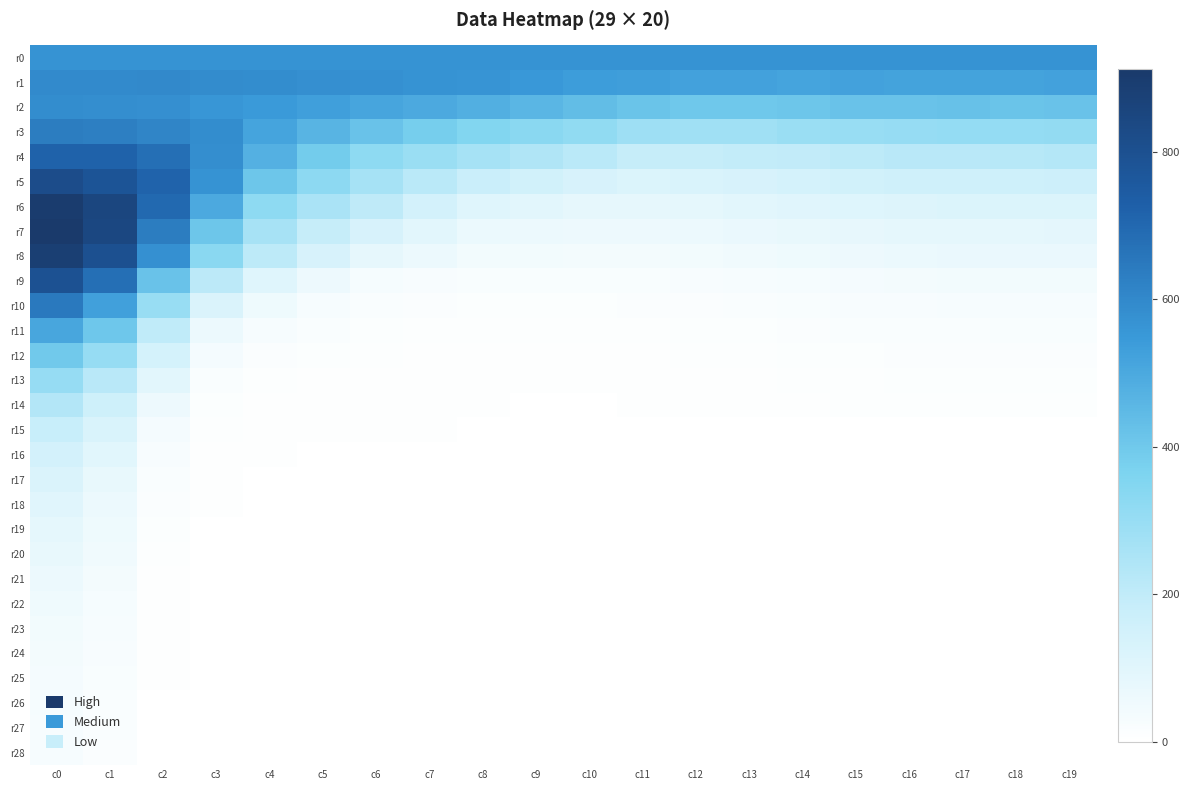

Reading right to left, transcribe all the data shown in this chart.

r0: c19=570	c18=570	c17=570	c16=570	c15=570	c14=570	c13=570	c12=570	c11=570	c10=570	c9=570	c8=570	c7=570	c6=570	c5=570	c4=570	c3=570	c2=570	c1=570	c0=570
r1: c19=523	c18=520	c17=520	c16=520	c15=523	c14=517	c13=523	c12=523	c11=532	c10=536	c9=550	c8=564	c7=570	c6=577	c5=581	c4=586	c3=589	c2=599	c1=593	c0=593
r2: c19=418	c18=417	c17=421	c16=420	c15=420	c14=409	c13=403	c12=400	c11=415	c10=437	c9=458	c8=481	c7=497	c6=513	c5=531	c4=549	c3=559	c2=578	c1=584	c0=587
r3: c19=311	c18=310	c17=307	c16=306	c15=299	c14=293	c13=280	c12=279	c11=282	c10=316	c9=334	c8=353	c7=385	c6=419	c5=465	c4=515	c3=587	c2=613	c1=631	c0=635
r4: c19=231	c18=223	c17=221	c16=218	c15=209	c14=199	c13=194	c12=186	c11=188	c10=214	c9=239	c8=266	c7=293	c6=323	c5=392	c4=476	c3=582	c2=681	c1=719	c0=719
r5: c19=166	c18=164	c17=160	c16=160	c15=150	c14=140	c13=135	c12=127	c11=121	c10=132	c9=153	c8=178	c7=217	c6=265	c5=328	c4=407	c3=570	c2=715	c1=784	c0=819
r6: c19=120	c18=119	c17=119	c16=113	c15=107	c14=101	c13=96	c12=88	c11=83	c10=85	c9=94	c8=105	c7=146	c6=204	c5=256	c4=321	c3=498	c2=699	c1=852	c0=900
r7: c19=92	c18=89	c17=88	c16=86	c15=81	c14=75	c13=68	c12=61	c11=58	c10=59	c9=62	c8=66	c7=94	c6=133	c5=186	c4=261	c3=410	c2=635	c1=845	c0=913
r8: c19=70	c18=69	c17=68	c16=65	c15=60	c14=56	c13=49	c12=44	c11=41	c10=41	c9=43	c8=45	c7=61	c6=84	c5=132	c4=209	c3=333	c2=577	c1=801	c0=887
r9: c19=45	c18=45	c17=43	c16=41	c15=38	c14=33	c13=29	c12=26	c11=24	c10=23	c9=23	c8=24	c7=28	c6=33	c5=59	c4=104	c3=211	c2=418	c1=681	c0=792
r10: c19=31	c18=30	c17=29	c16=27	c15=27	c14=22	c13=19	c12=17	c11=15	c10=13	c9=13	c8=14	c7=16	c6=19	c5=32	c4=54	c3=123	c2=298	c1=525	c0=649
r11: c19=23	c18=22	c17=21	c16=19	c15=18	c14=15	c13=13	c12=11	c11=10	c10=9	c9=9	c8=9	c7=10	c6=11	c5=18	c4=29	c3=63	c2=200	c1=405	c0=509
r12: c19=17	c18=16	c17=16	c16=15	c15=12	c14=11	c13=9	c12=8	c11=7	c10=6	c9=6	c8=6	c7=7	c6=8	c5=11	c4=16	c3=37	c2=140	c1=305	c0=397
r13: c19=13	c18=13	c17=12	c16=11	c15=10	c14=8	c13=7	c12=6	c11=5	c10=4	c9=4	c8=5	c7=5	c6=6	c5=7	c4=9	c3=20	c2=96	c1=221	c0=306
r14: c19=10	c18=10	c17=10	c16=9	c15=8	c14=7	c13=5	c12=5	c11=4	c10=3	c9=3	c8=4	c7=4	c6=4	c5=5	c4=6	c3=12	c2=60	c1=161	c0=232
r15: c19=0	c18=0	c17=0	c16=0	c15=0	c14=0	c13=0	c12=0	c11=0	c10=0	c9=2	c8=3	c7=4	c6=5	c5=4	c4=4	c3=8	c2=39	c1=125	c0=184
r16: c19=0	c18=0	c17=0	c16=0	c15=0	c14=0	c13=0	c12=0	c11=0	c10=0	c9=0	c8=2	c7=2	c6=3	c5=3	c4=4	c3=6	c2=26	c1=97	c0=144
r17: c19=0	c18=0	c17=0	c16=0	c15=0	c14=0	c13=0	c12=0	c11=0	c10=0	c9=0	c8=0	c7=2	c6=2	c5=2	c4=3	c3=4	c2=19	c1=76	c0=123
r18: c19=0	c18=0	c17=0	c16=0	c15=0	c14=0	c13=0	c12=0	c11=0	c10=0	c9=0	c8=0	c7=1	c6=2	c5=2	c4=2	c3=4	c2=15	c1=63	c0=101
r19: c19=0	c18=0	c17=0	c16=0	c15=0	c14=0	c13=0	c12=0	c11=0	c10=0	c9=0	c8=0	c7=0	c6=2	c5=2	c4=2	c3=3	c2=11	c1=54	c0=86
r20: c19=0	c18=0	c17=0	c16=0	c15=0	c14=0	c13=0	c12=0	c11=0	c10=0	c9=0	c8=0	c7=0	c6=1	c5=1	c4=2	c3=2	c2=9	c1=47	c0=76
r21: c19=0	c18=0	c17=0	c16=0	c15=0	c14=0	c13=0	c12=0	c11=0	c10=0	c9=0	c8=0	c7=0	c6=1	c5=1	c4=2	c3=2	c2=7	c1=41	c0=63
r22: c19=0	c18=0	c17=0	c16=0	c15=0	c14=0	c13=0	c12=0	c11=0	c10=0	c9=0	c8=0	c7=0	c6=0	c5=1	c4=1	c3=2	c2=6	c1=35	c0=52
r23: c19=0	c18=0	c17=0	c16=0	c15=0	c14=0	c13=0	c12=0	c11=0	c10=0	c9=0	c8=0	c7=0	c6=0	c5=1	c4=1	c3=1	c2=5	c1=32	c0=46
r24: c19=0	c18=0	c17=0	c16=0	c15=0	c14=0	c13=0	c12=0	c11=0	c10=0	c9=0	c8=0	c7=0	c6=0	c5=1	c4=1	c3=1	c2=4	c1=27	c0=41
r25: c19=0	c18=0	c17=0	c16=0	c15=0	c14=0	c13=0	c12=0	c11=0	c10=0	c9=0	c8=0	c7=0	c6=0	c5=1	c4=1	c3=1	c2=4	c1=23	c0=37
r26: c19=0	c18=0	c17=0	c16=0	c15=0	c14=0	c13=0	c12=0	c11=0	c10=0	c9=0	c8=0	c7=0	c6=0	c5=1	c4=1	c3=1	c2=3	c1=21	c0=35
r27: c19=0	c18=0	c17=0	c16=0	c15=0	c14=0	c13=0	c12=0	c11=0	c10=0	c9=0	c8=0	c7=0	c6=0	c5=0	c4=1	c3=1	c2=3	c1=18	c0=32
r28: c19=0	c18=0	c17=0	c16=0	c15=0	c14=0	c13=0	c12=0	c11=0	c10=0	c9=0	c8=0	c7=0	c6=0	c5=0	c4=1	c3=1	c2=2	c1=16	c0=29